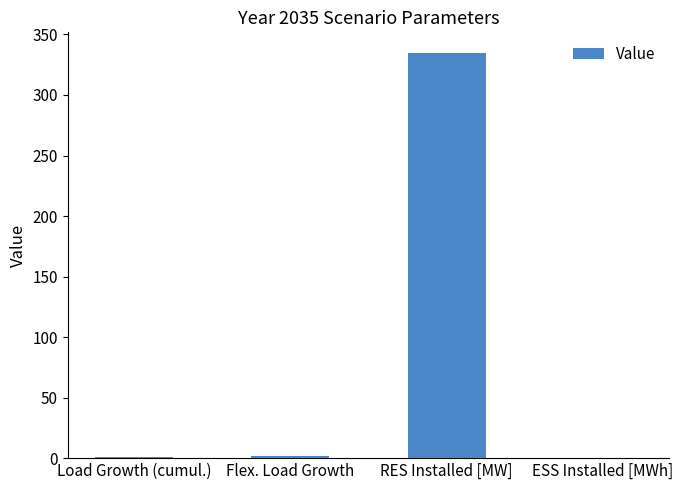

The value at ESS Installed [MWh] is 0.0. True or false?

True